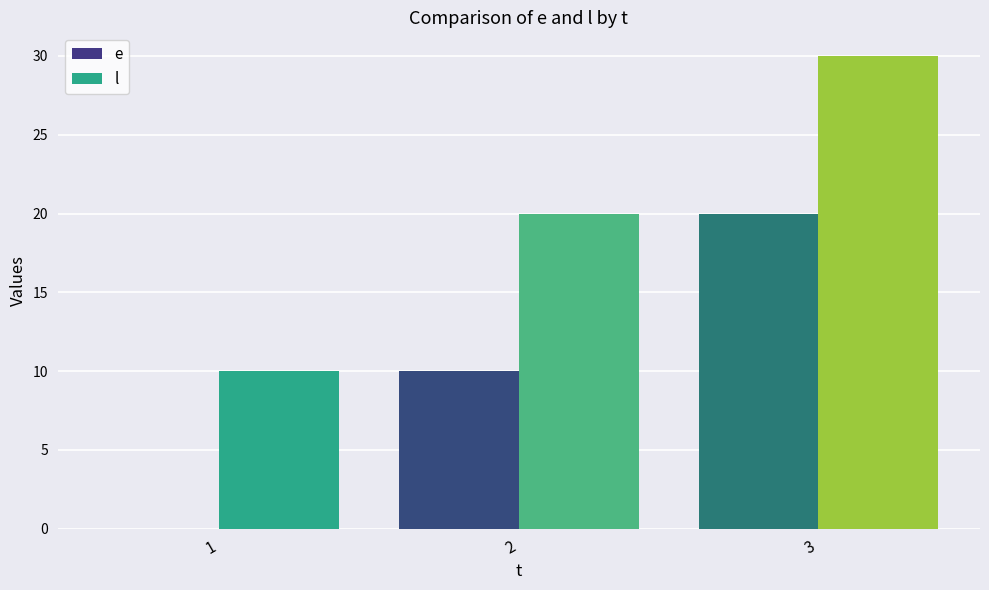

Which series has the largest total across all categories?

l